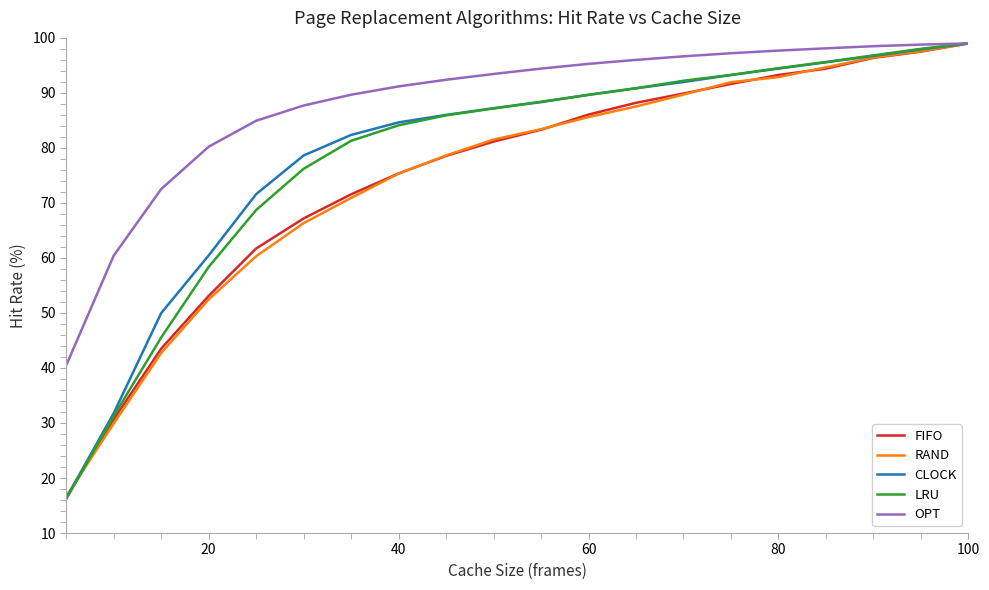

Which series has the largest total across all categories?

OPT